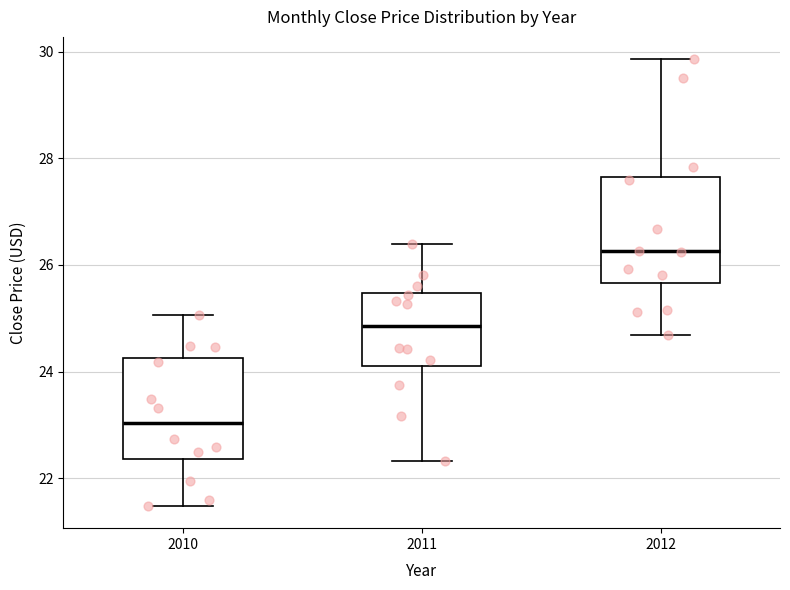

Which box has the lowest median line?

2010